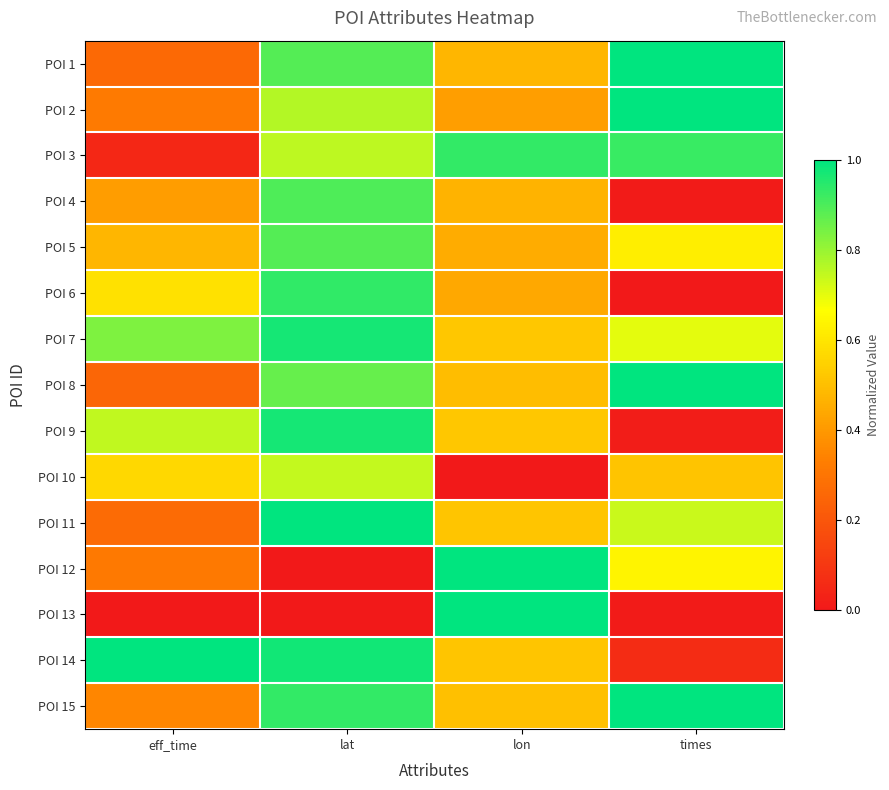

Reading left to right, transcribe all the data shown in this chart.

POI 1: eff_time=0.3	lat=0.9	lon=0.5	times=1.0
POI 2: eff_time=0.3	lat=0.8	lon=0.4	times=1.0
POI 3: eff_time=0.0	lat=0.8	lon=0.9	times=0.9
POI 4: eff_time=0.4	lat=0.9	lon=0.5	times=0.0
POI 5: eff_time=0.5	lat=0.9	lon=0.5	times=0.6
POI 6: eff_time=0.6	lat=0.9	lon=0.4	times=0.0
POI 7: eff_time=0.8	lat=1.0	lon=0.5	times=0.7
POI 8: eff_time=0.3	lat=0.9	lon=0.5	times=1.0
POI 9: eff_time=0.7	lat=1.0	lon=0.5	times=0.0
POI 10: eff_time=0.6	lat=0.7	lon=0.0	times=0.5
POI 11: eff_time=0.3	lat=1.0	lon=0.5	times=0.7
POI 12: eff_time=0.3	lat=0.0	lon=1.0	times=0.6
POI 13: eff_time=0.0	lat=0.0	lon=1.0	times=0.0
POI 14: eff_time=1.0	lat=1.0	lon=0.5	times=0.1
POI 15: eff_time=0.4	lat=0.9	lon=0.5	times=1.0